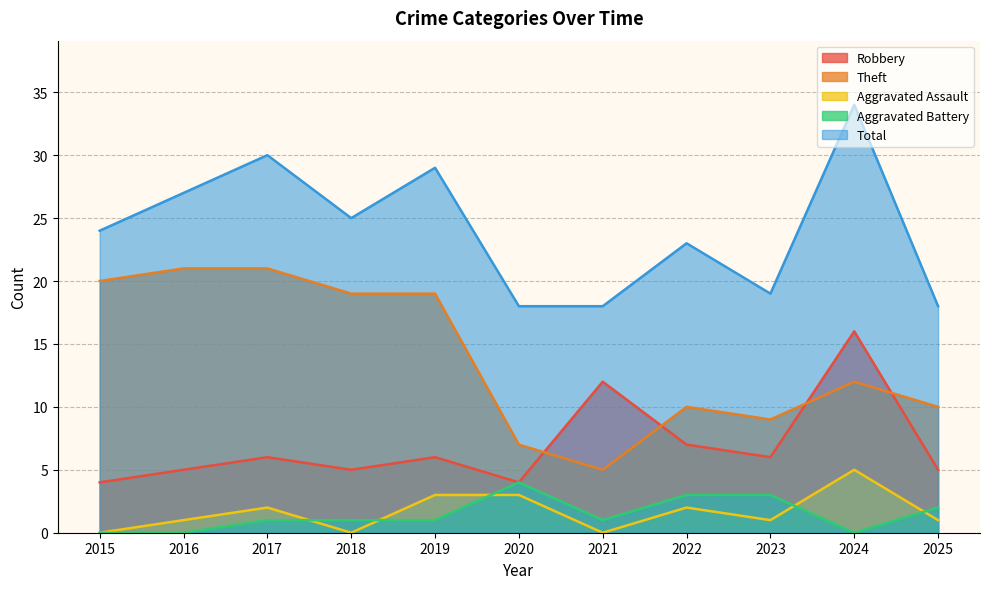

Does the chart display data point markers on the line(s)?

No